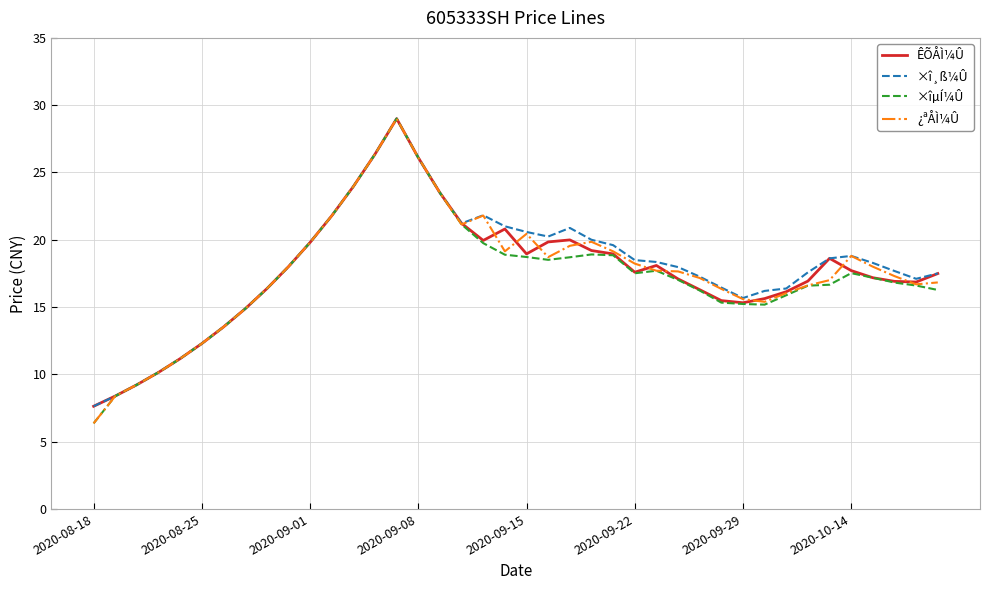

What is the minimum value for ÊÕÅÌ¼Û?

7.6